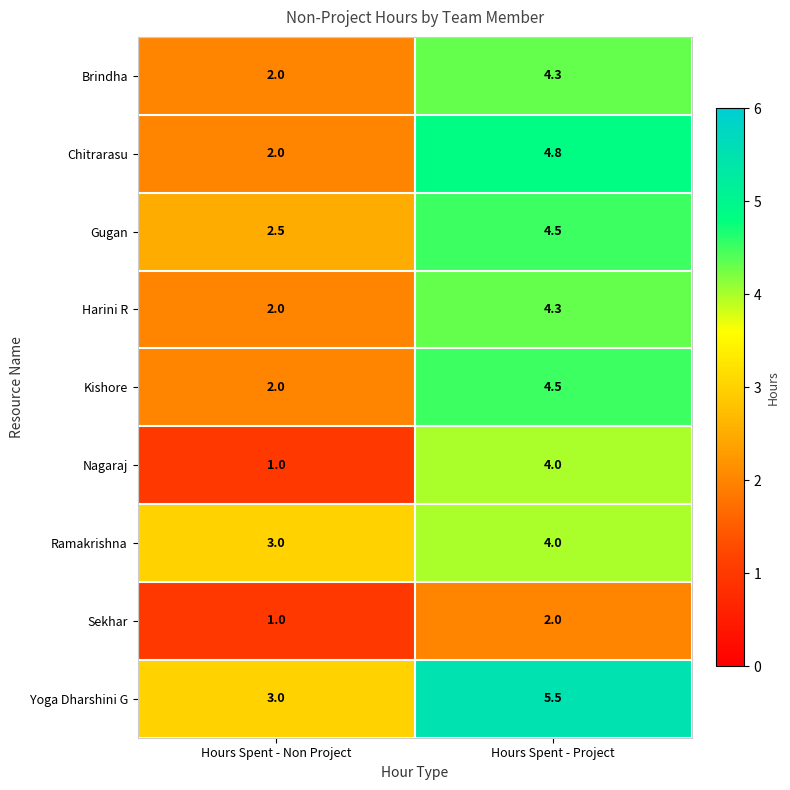

What is the difference between the highest and lowest values at Hours Spent - Non Project?

2.0